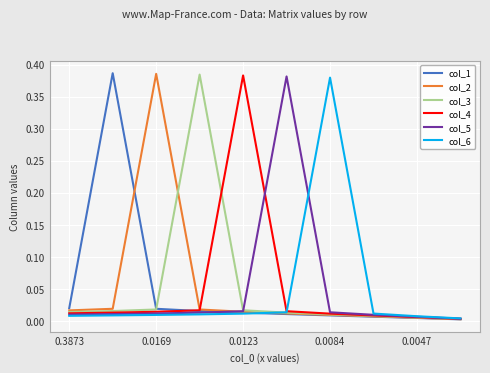

Which category has the lowest value in the col_4 series?

9